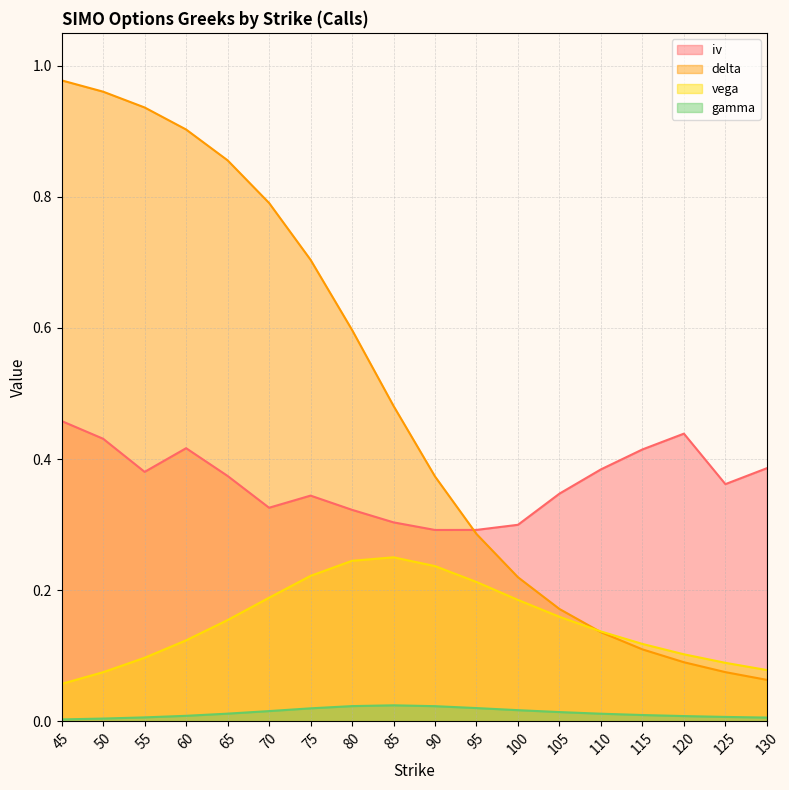

List the series in order of their overall mean, highest first.

delta, iv, vega, gamma